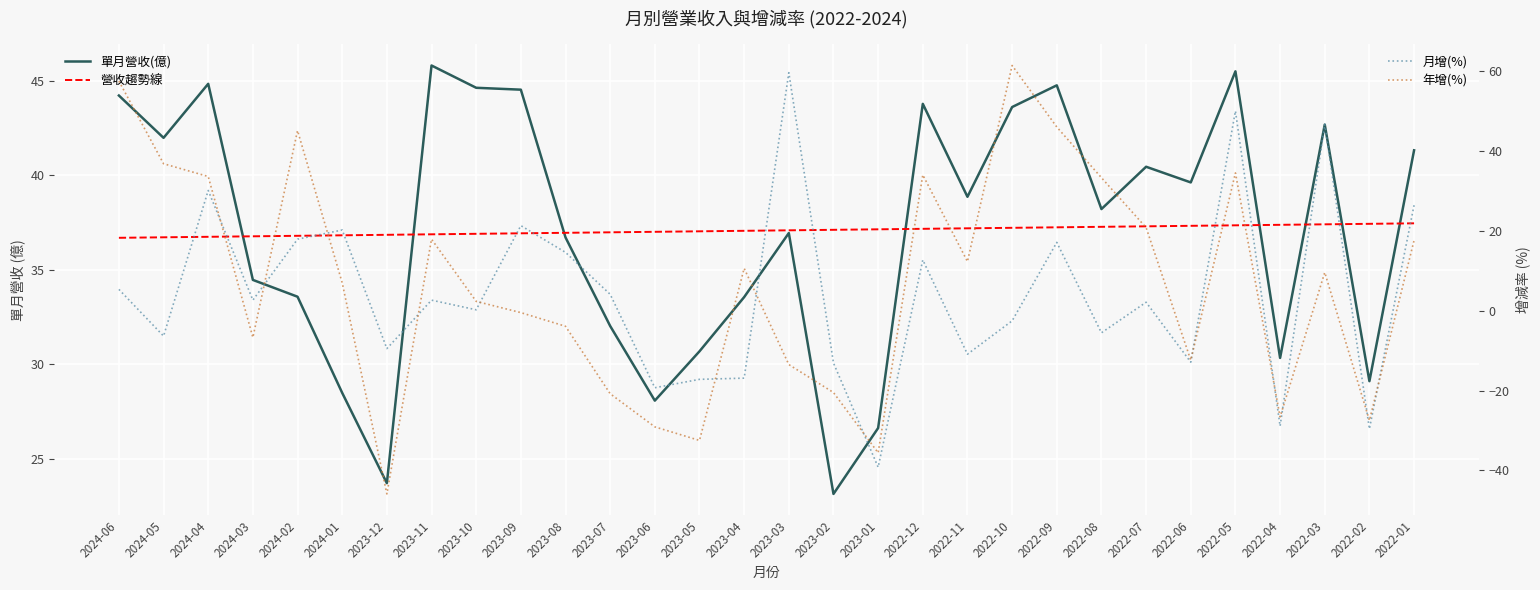

What is the label of the 14th point from the left?

2023-05